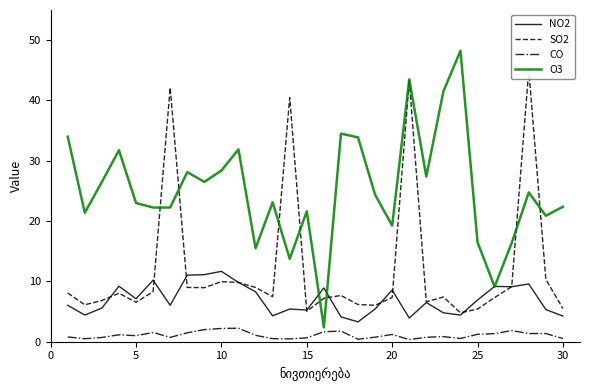

Is it true that NO2 equals 6.9 at 25?

True